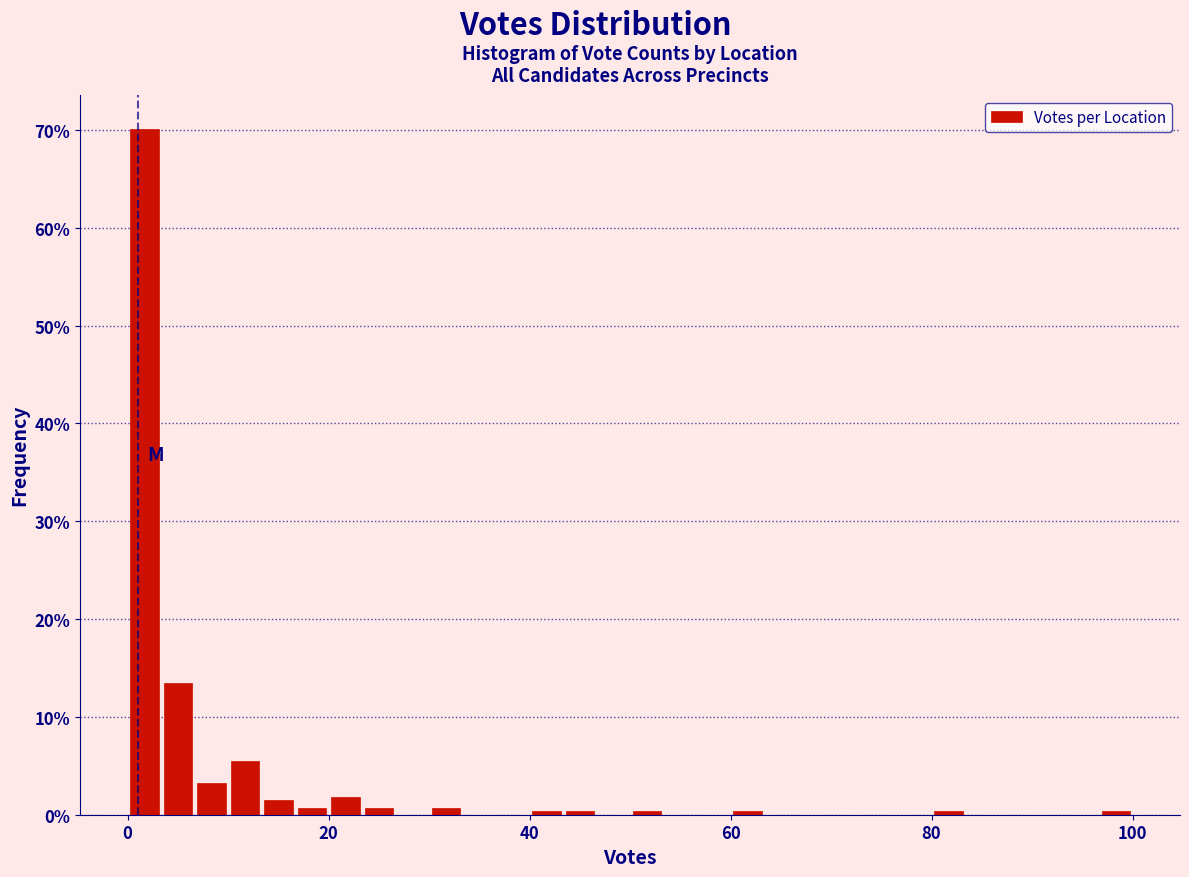

Read against the x-axis, roughly where is the centre of the tallest bar?

2